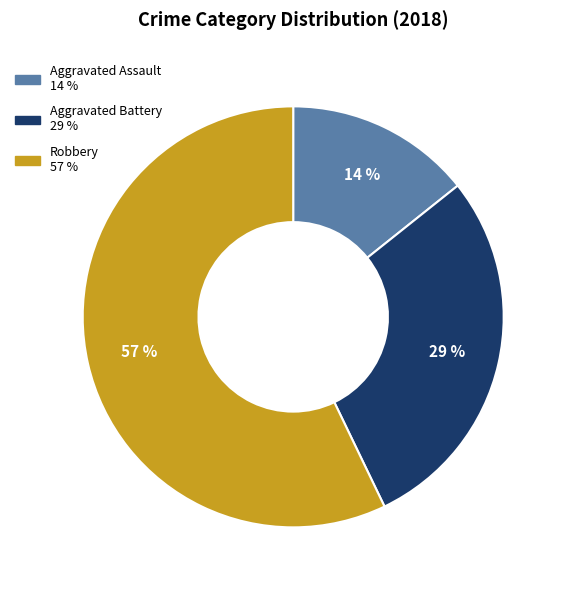

Rank the categories by value from lowest to highest.

Aggravated Assault, Aggravated Battery, Robbery